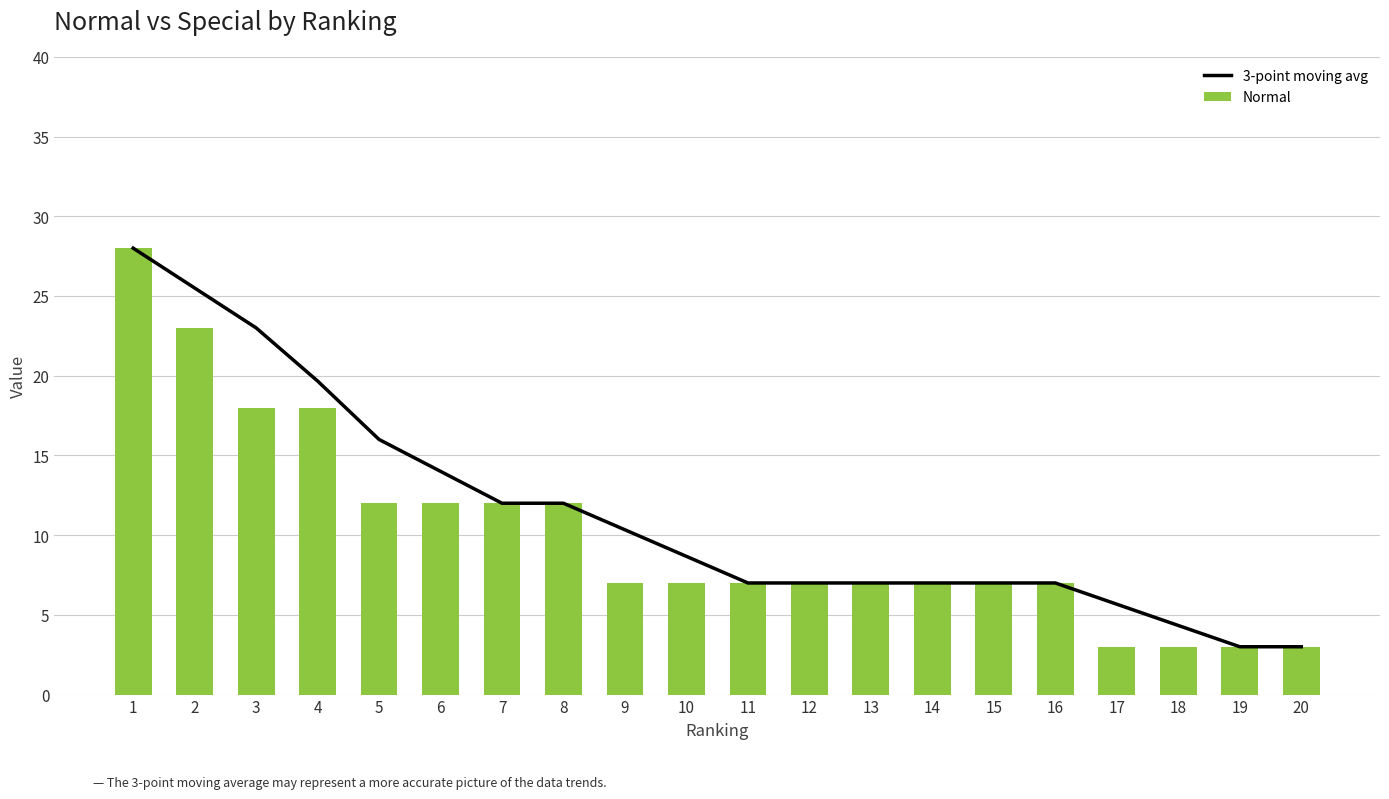

List the labels in order of Normal value, smallest first.

17, 18, 19, 20, 9, 10, 11, 12, 13, 14, 15, 16, 5, 6, 7, 8, 3, 4, 2, 1